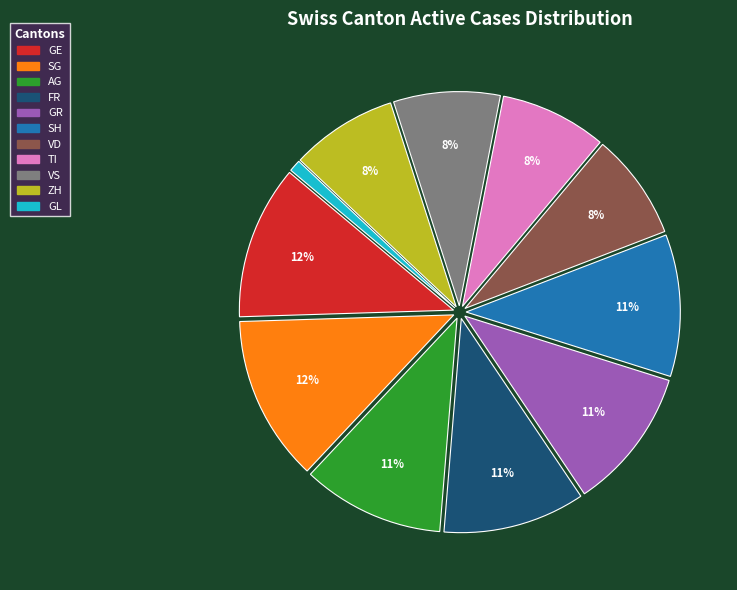

Is it true that ZH is 20% of the pie?

False